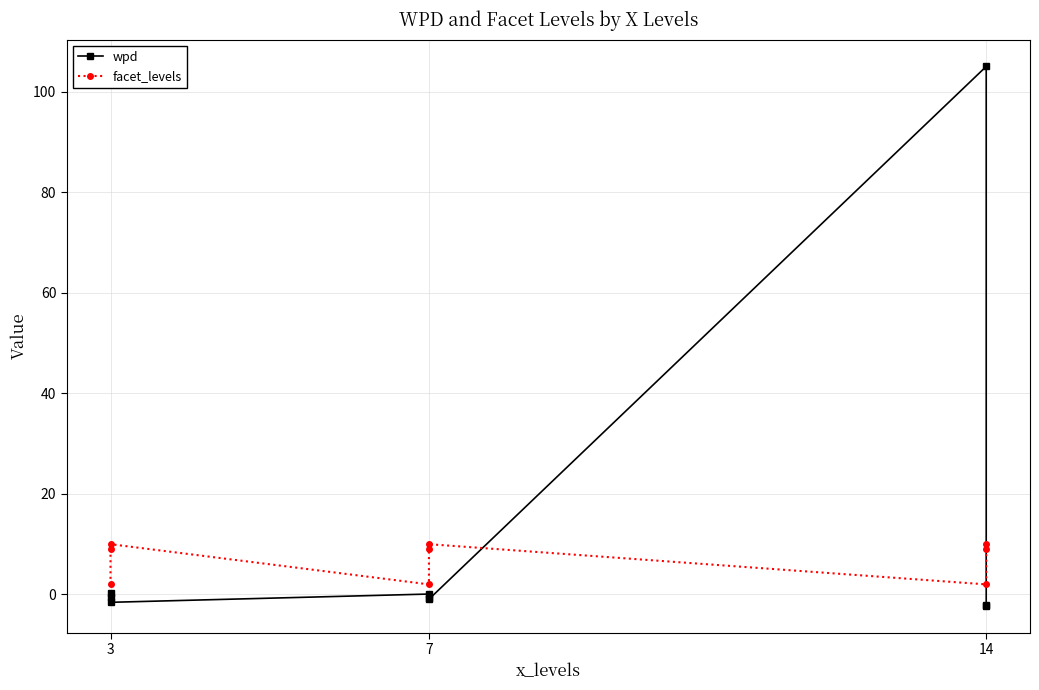

List the series in order of their peak value, lowest first.

facet_levels, wpd